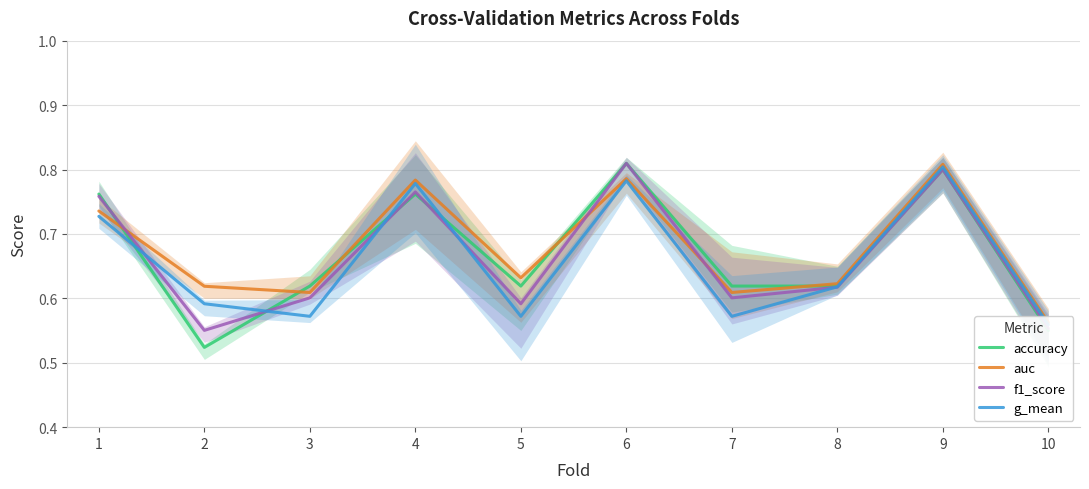

What is the difference between the second highest and second lowest values in the auc series?

0.2